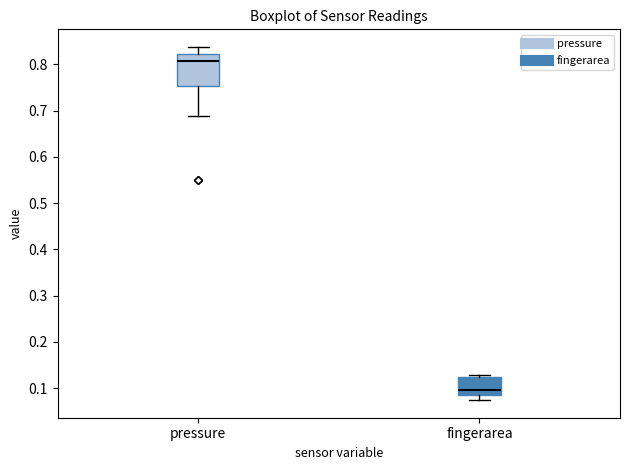

Where does the lower whisker of the box for pressure end on the y-axis? The values are not printed on the chart, so give them approximately, as read against the axis.

0.69